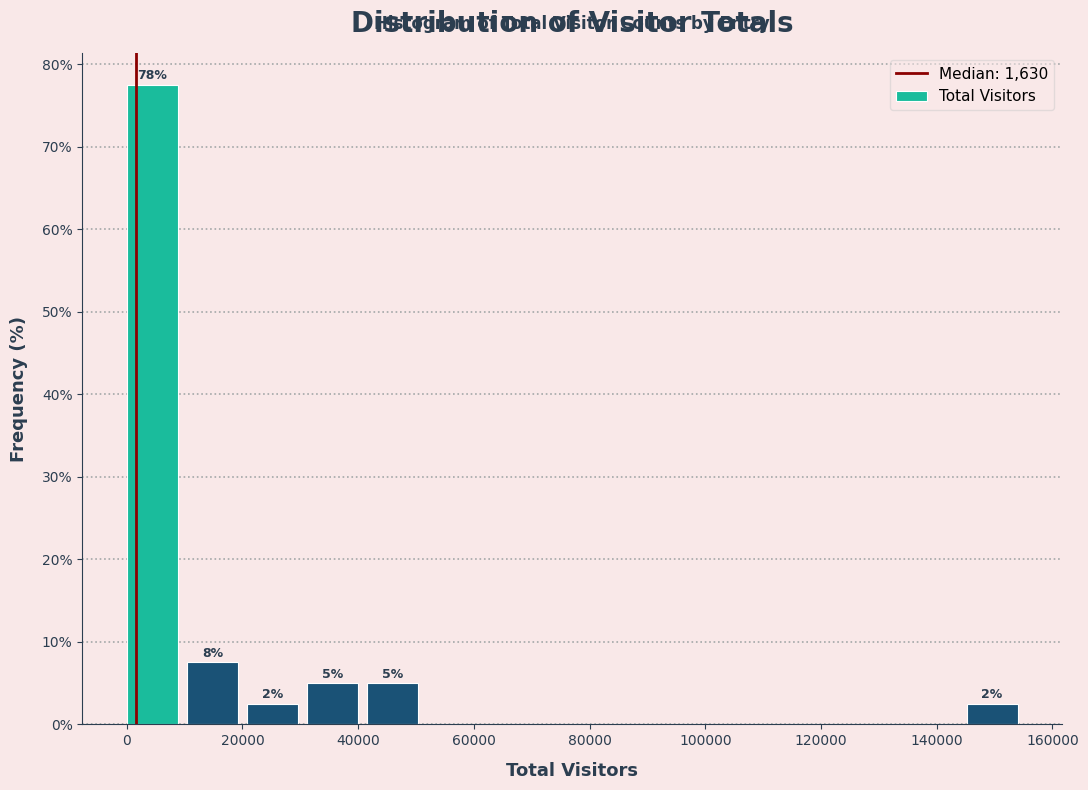

Which range on the x-axis has the tallest bar?

0 to 10000